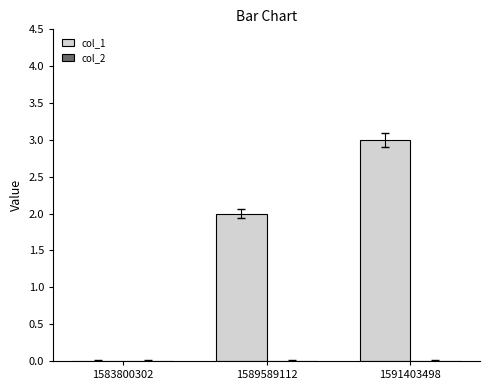

Reading left to right, list all the values displayed in this chart.

1583800302=0	1589589112=2	1591403498=3